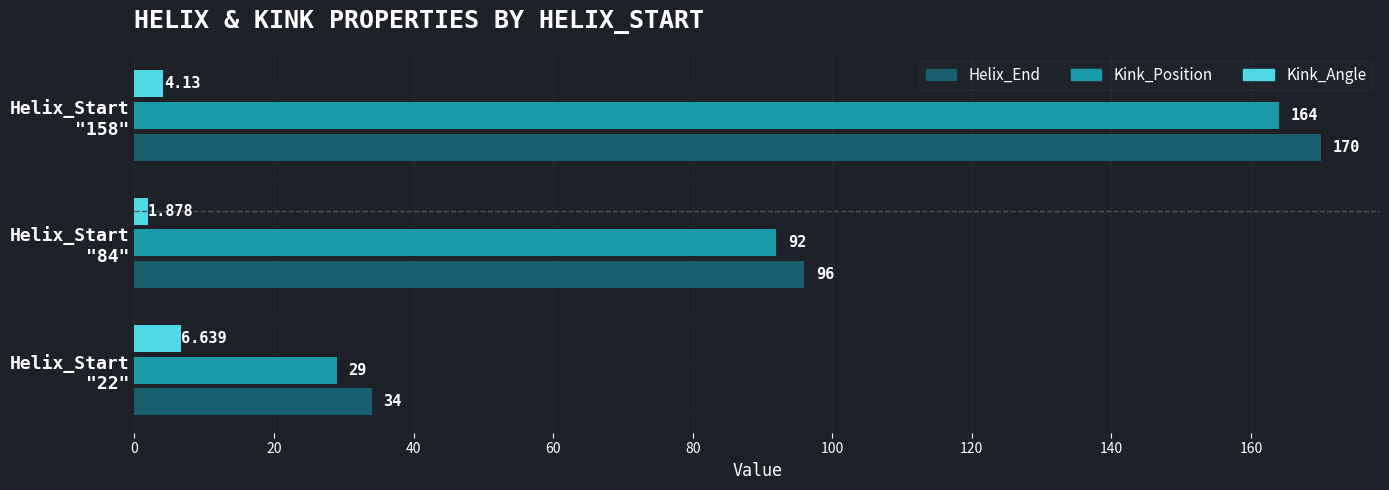

Which series has the largest range (max minus min)?

Helix_End